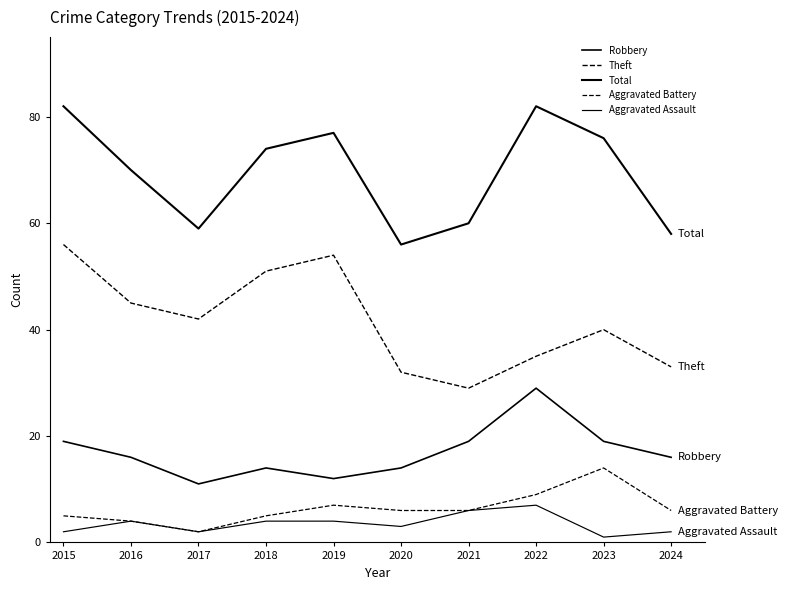

How many lines are shown in the chart?

5